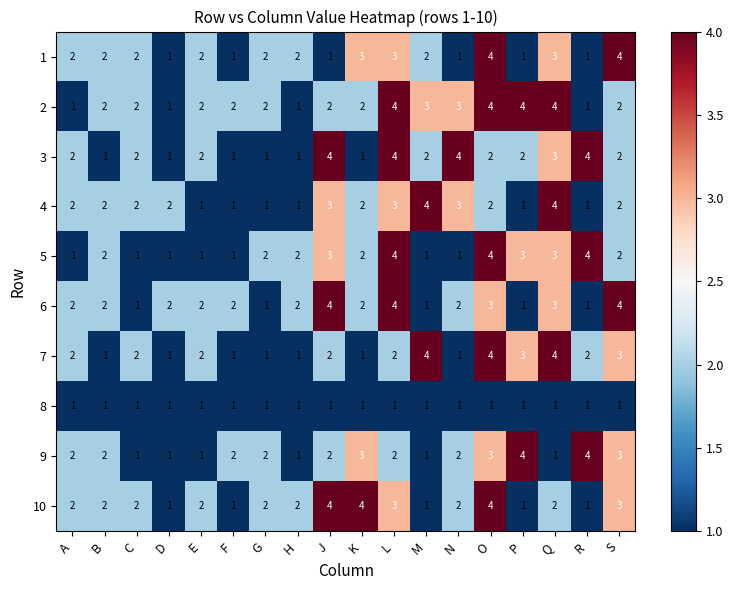

What is the difference between the highest and lowest values at L?

3